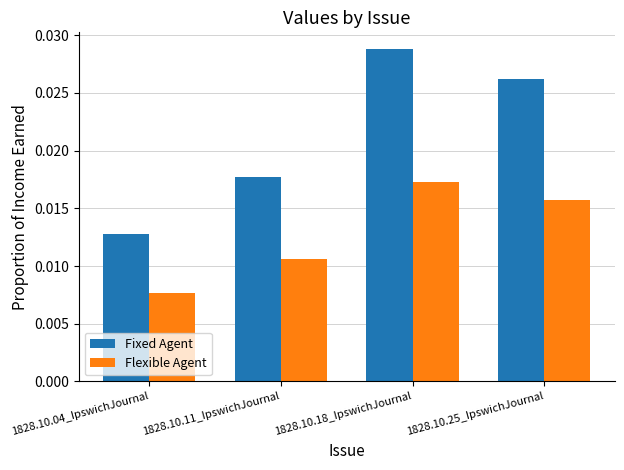

Which category has the lowest value across all series?

1828.10.04_IpswichJournal